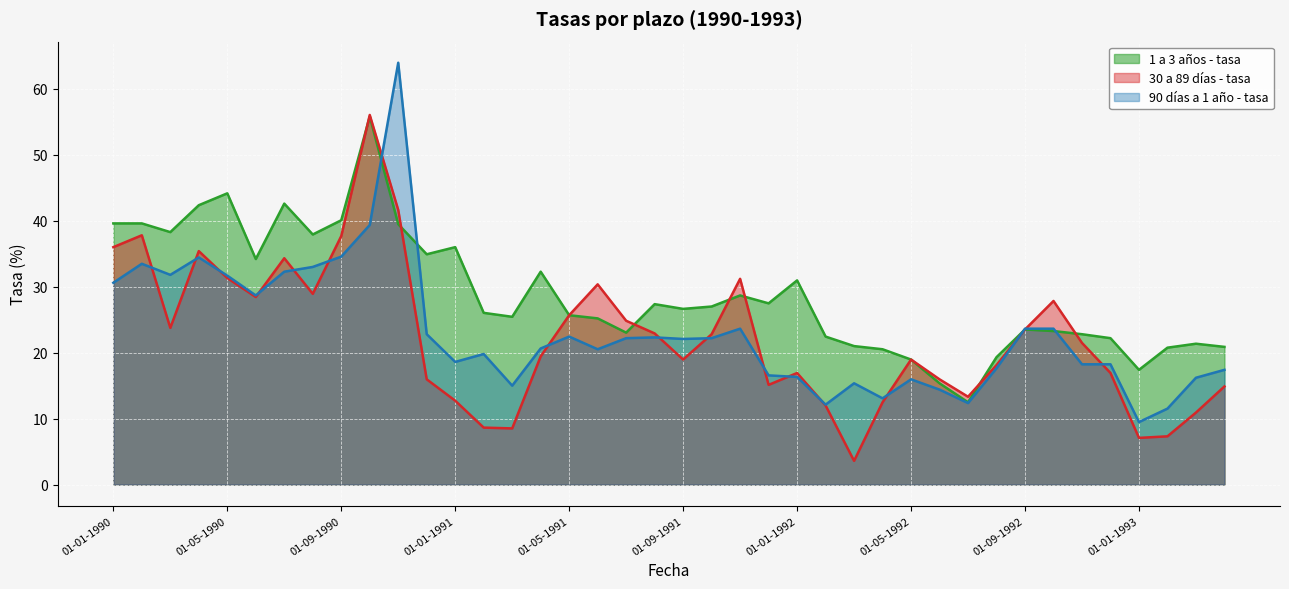

What is the sum of the 90 días a 1 año - tasa values at 01-12-1991 and 01-07-1992?

28.9